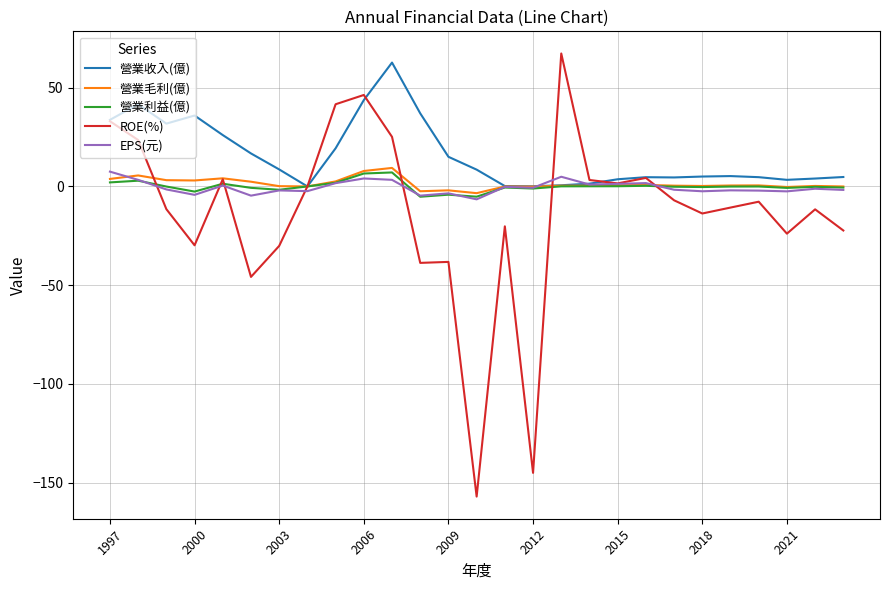

Which series has the largest total across all categories?

營業收入(億)